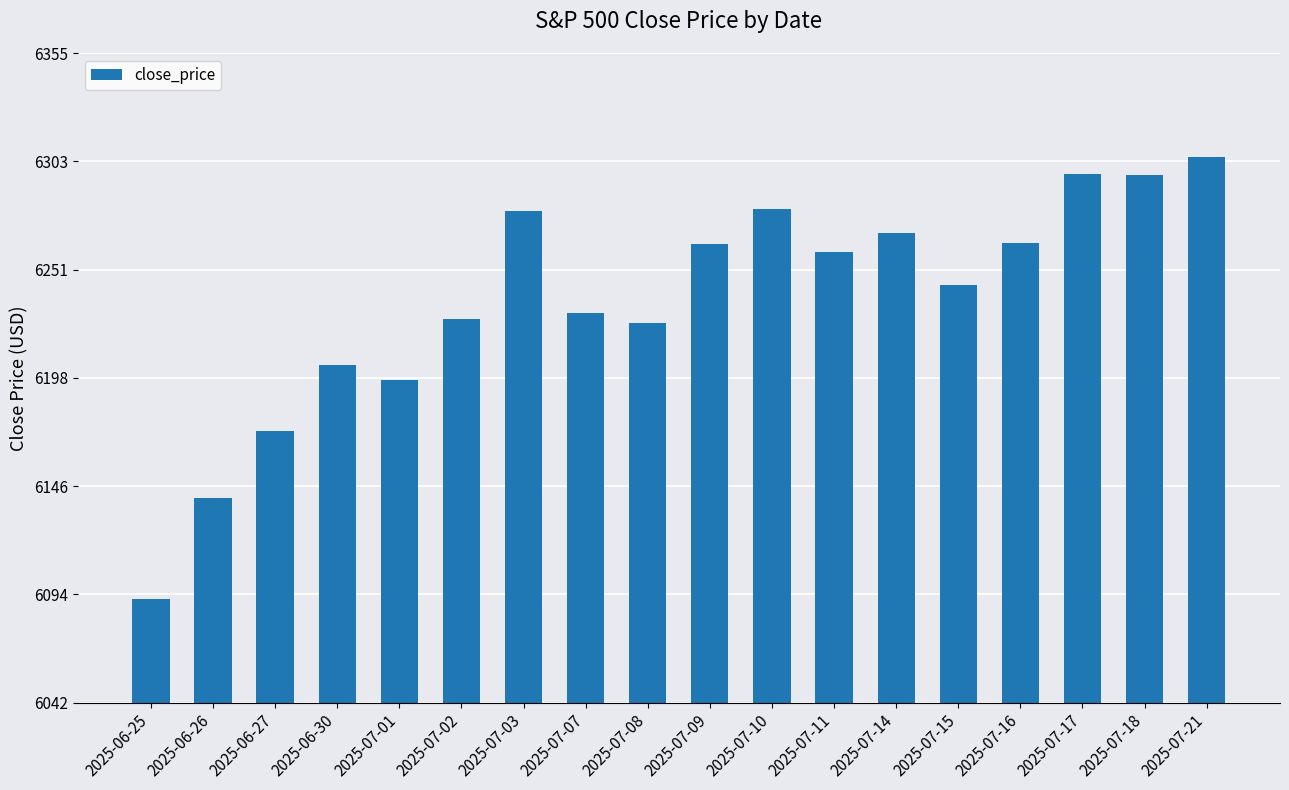

What position from the right is 2025-07-08?

10